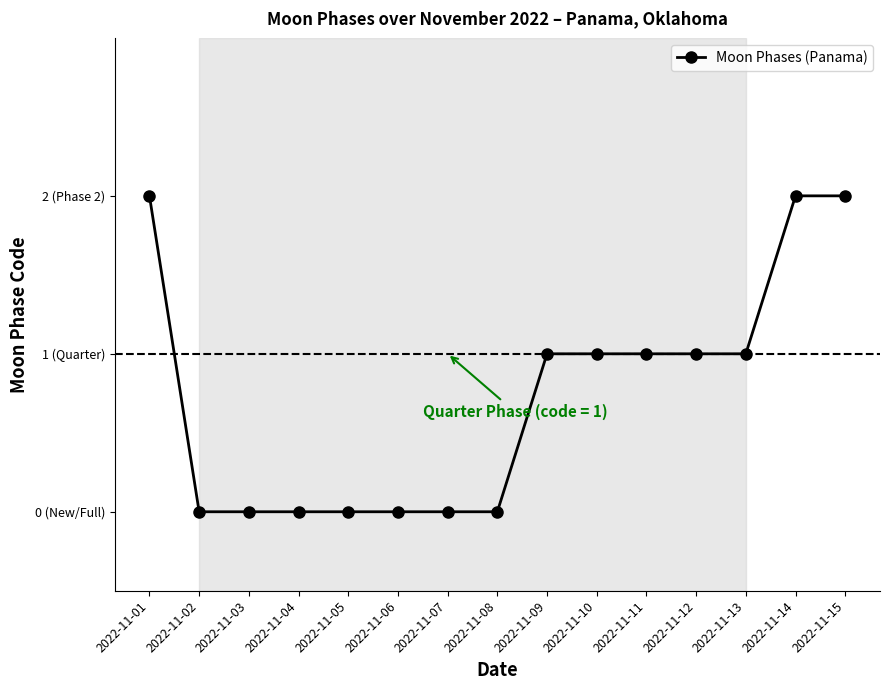

Is this an area chart (filled region under the line)?

No